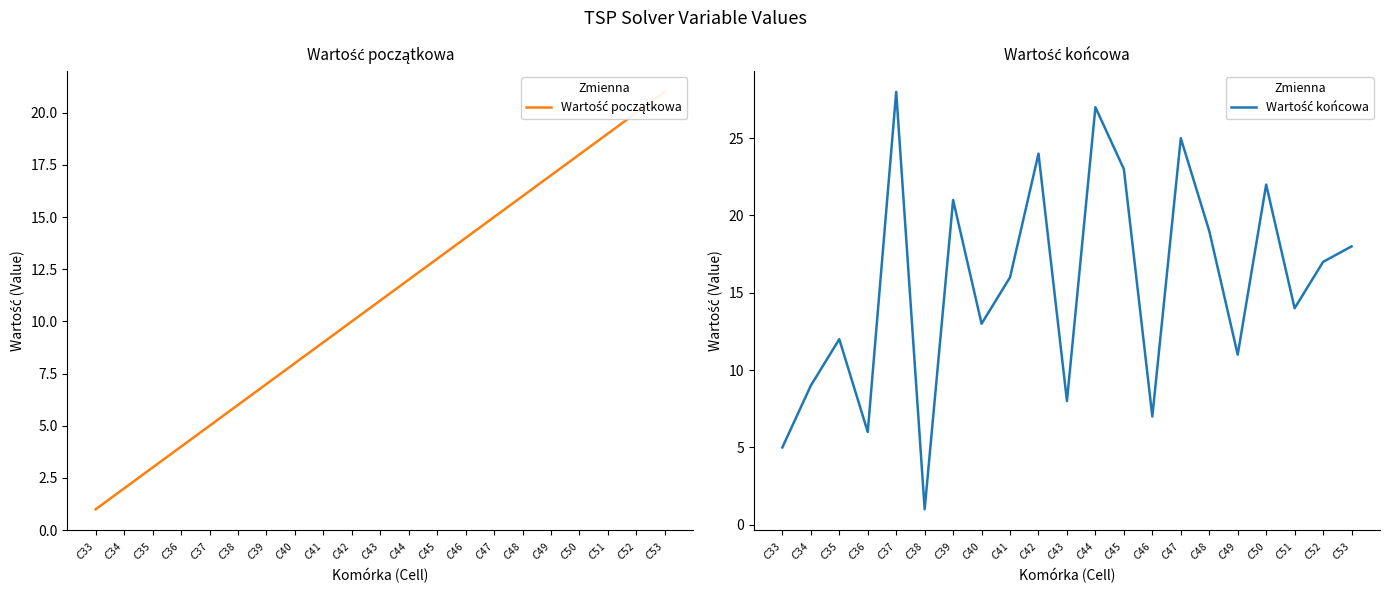

What is the value of the Wartość początkowa point at the 12th from the left?

12